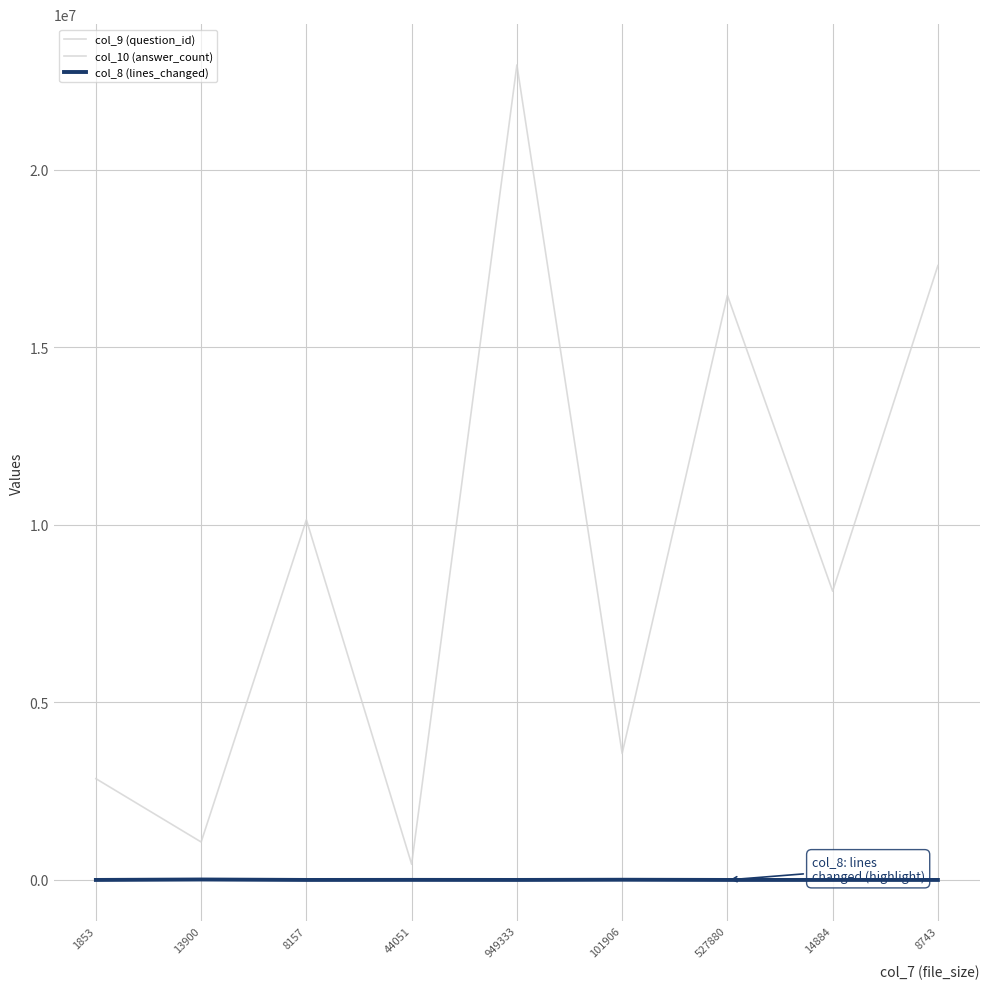

Reading left to right, extract all data points from this chart.

col_9 (question_id): 1853=2851663	13900=1068308	8157=10140604	44051=442474	949333=22948274	101906=3561493	527880=16459606	14884=8131396	8743=17298739
col_10 (answer_count): 1853=1	13900=2	8157=1	44051=2	949333=2	101906=1	527880=2	14884=1	8743=1
col_8 (lines_changed): 1853=2	13900=12647	8157=52	44051=1768	949333=156	101906=5910	527880=64	14884=270	8743=7